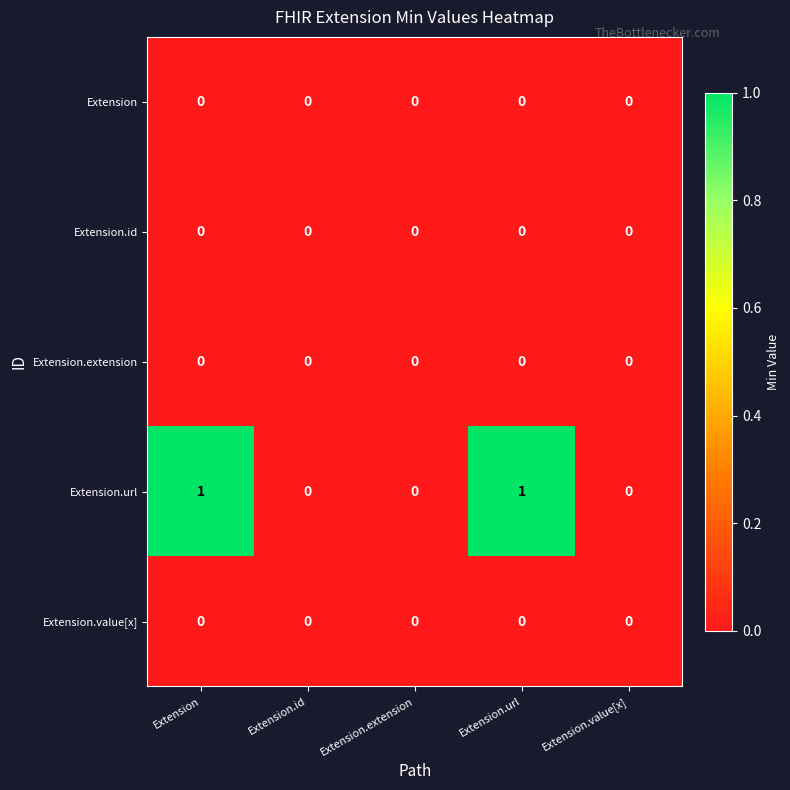

Which series has the widest spread of values?

Extension.url